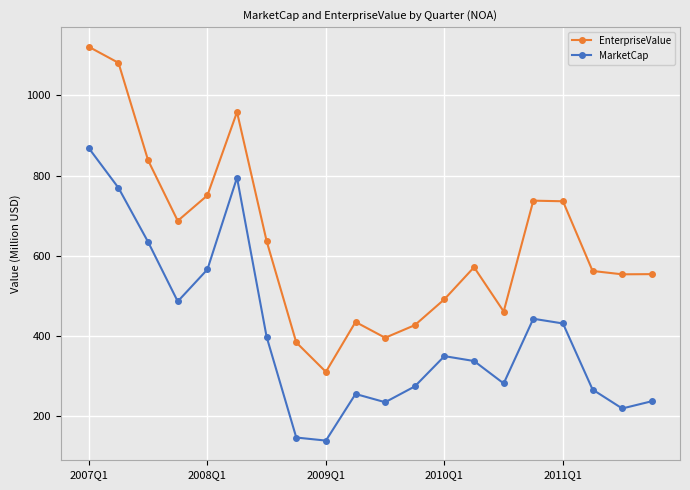

What is the difference between the second highest and minimum values in the EnterpriseValue series?

771.1